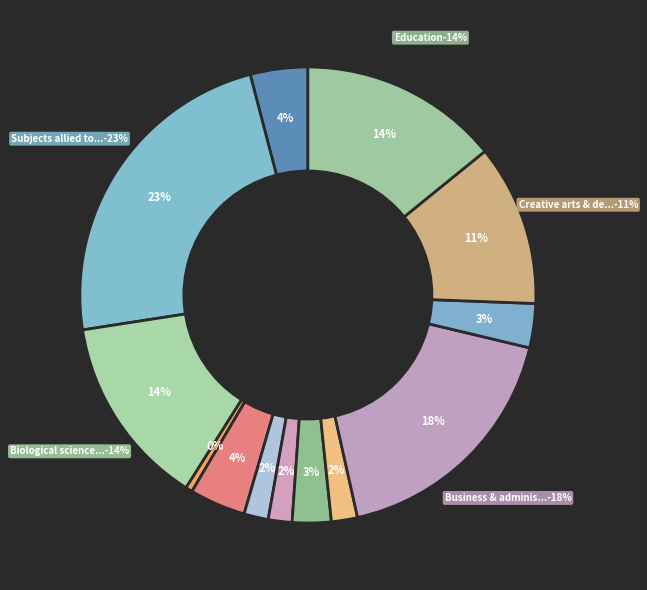

What percentage is the Business & administrative slice, to the nearest percent?

18%